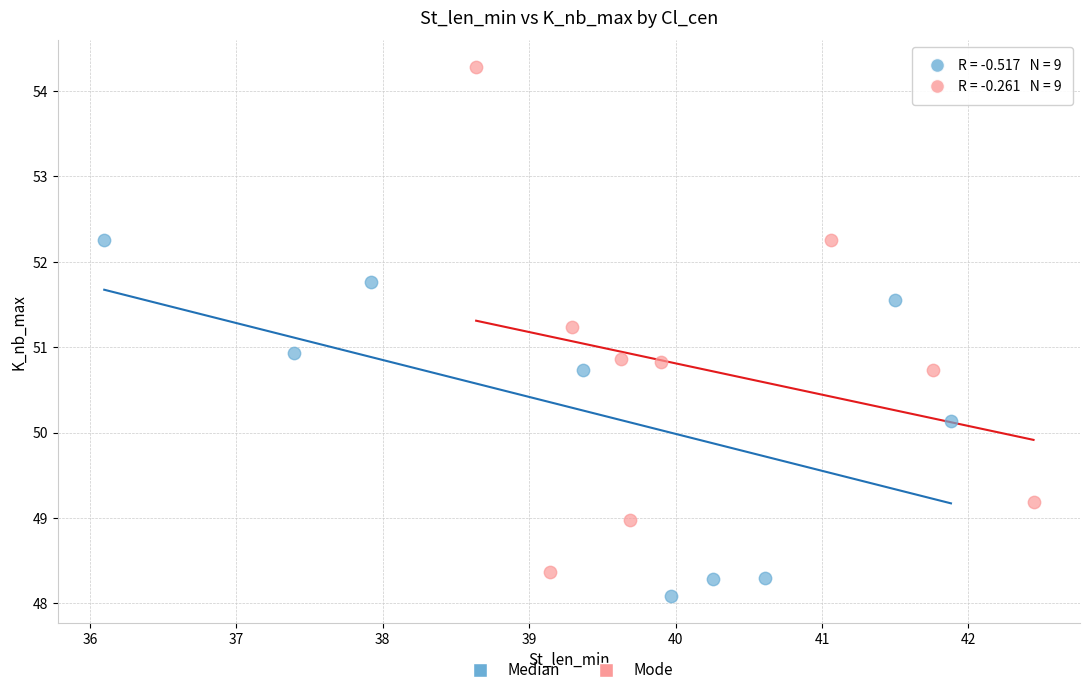

Which series has the largest Y range (max minus min)?

Mode